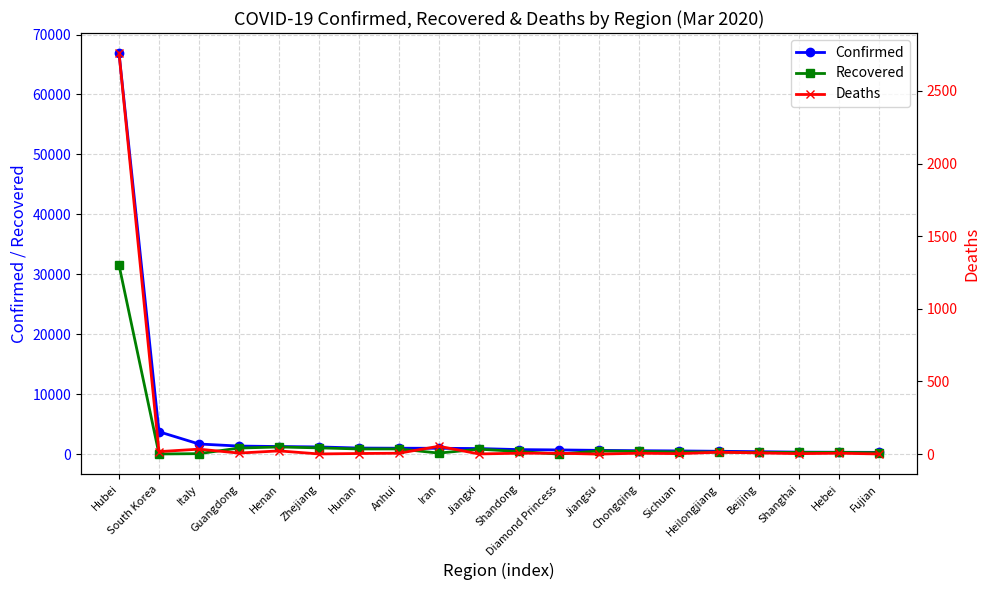

At how many categories does at least one series exceed 11329?

1